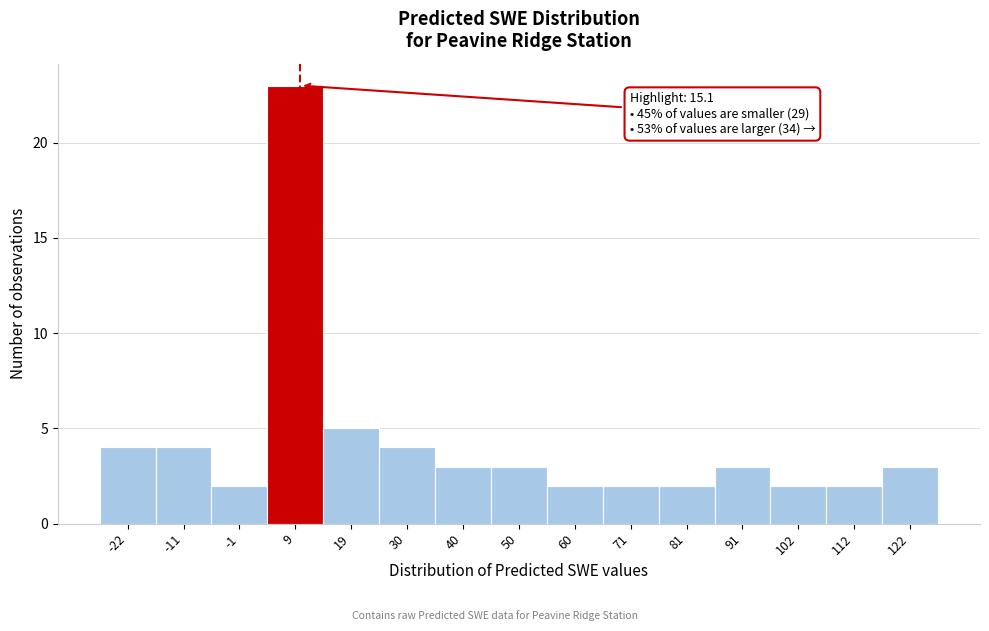

Reading left to right, extract all data points from this chart.

-22=4	-11=4	-1=2	9=23	19=5	30=4	40=3	50=3	60=2	71=2	81=2	91=3	102=2	112=2	122=3